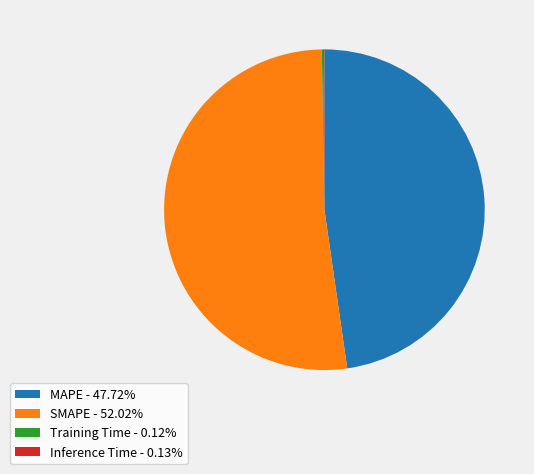

Does any single category account for the majority?

Yes